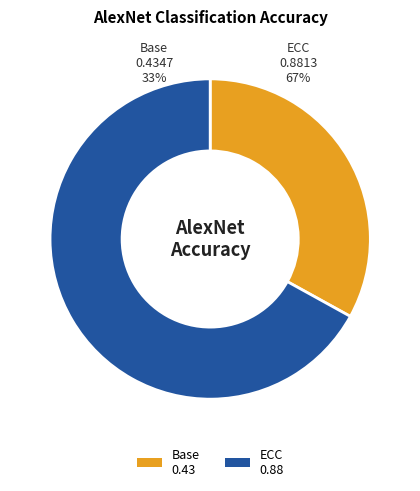

Rank the categories by value from lowest to highest.

Base, ECC